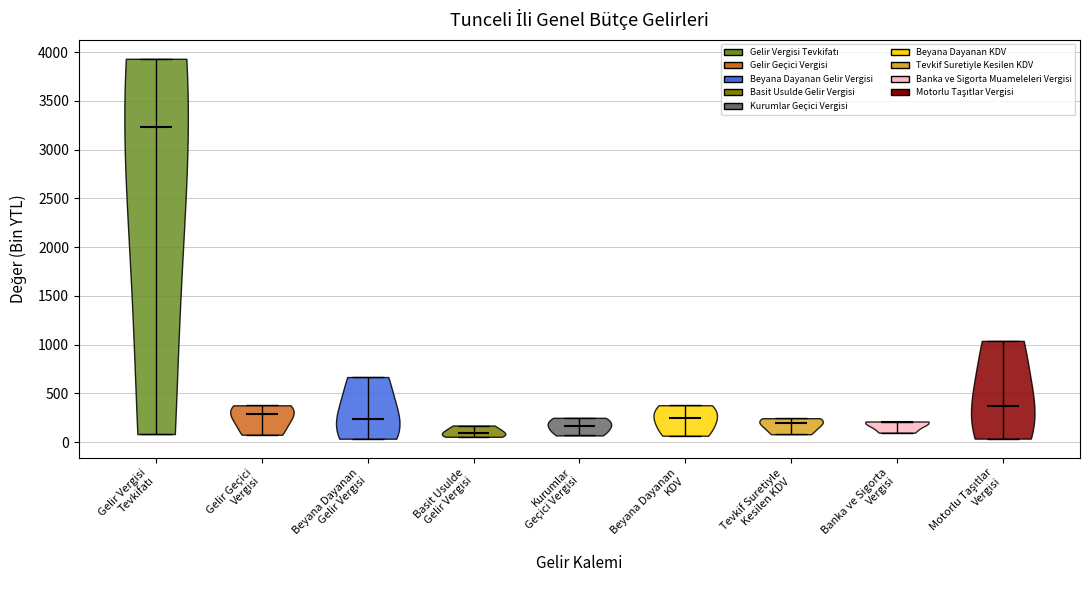

Reading left to right, read every violin against the y-axis: where its median line is, and the lowest and highest points it reaches. The values are not printed on the chart, so give them approximately, as read against the axis.

Gelir Vergisi Tevkifatı: median line 3250, lowest point 100, highest point 3950
Gelir Geçici Vergisi: median line 300, lowest point 100, highest point 400
Beyana Dayanan Gelir Vergisi: median line 250, lowest point 50, highest point 650
Basit Usulde Gelir Vergisi: median line 100, lowest point 50, highest point 150
Kurumlar Geçici Vergisi: median line 150, lowest point 50, highest point 250
Beyana Dayanan KDV: median line 250, lowest point 50, highest point 400
Tevkif Suretiyle Kesilen KDV: median line 200, lowest point 100, highest point 250
Banka ve Sigorta Vergisi: median line 200, lowest point 100, highest point 200
Motorlu Taşıtlar Vergisi: median line 350, lowest point 50, highest point 1050